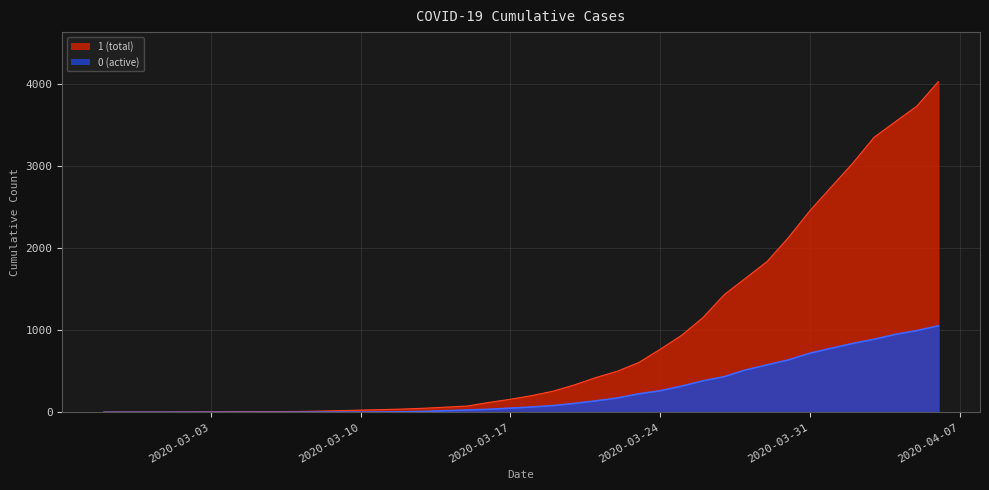

Is it true that 1 equals 4028 at 2020-04-06?

True